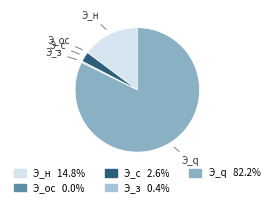

Is the sum of Э_н and Э_с greater than half?

No